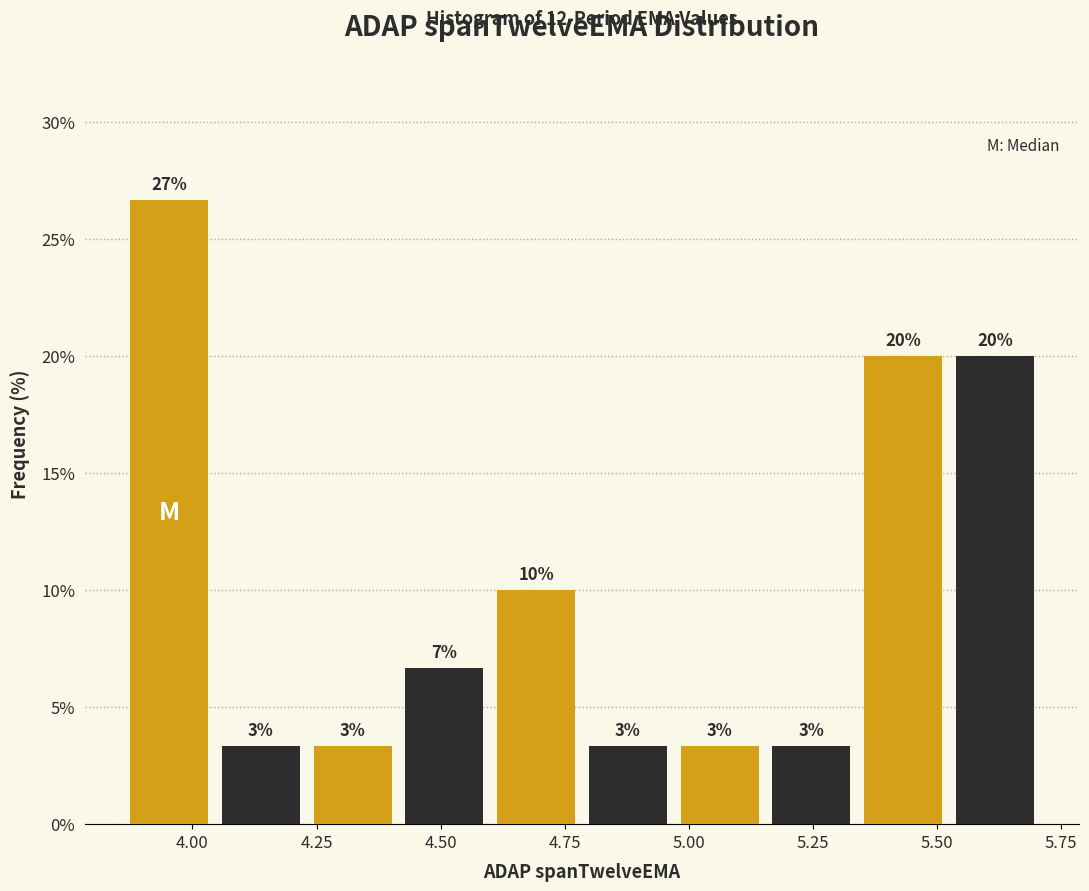

Around what value on the x-axis is the tallest bar? Give the approximate position of its centre, as read against the axis.

3.95